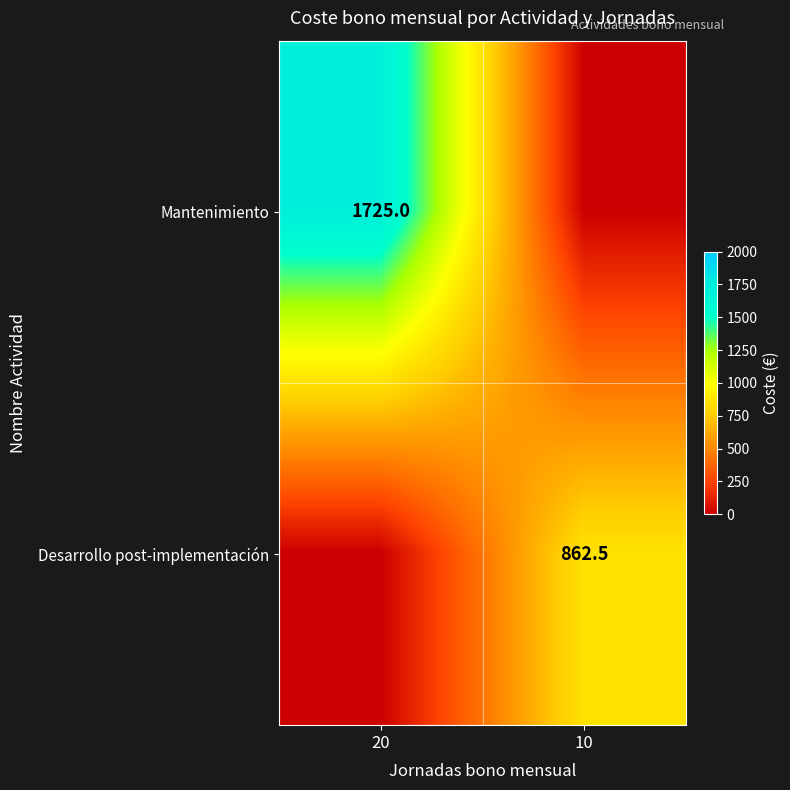

The Mantenimiento series shows 462.1 at 20. True or false?

False